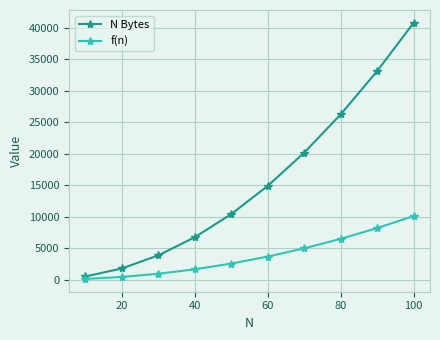

What is the maximum value shown in the chart?

40820